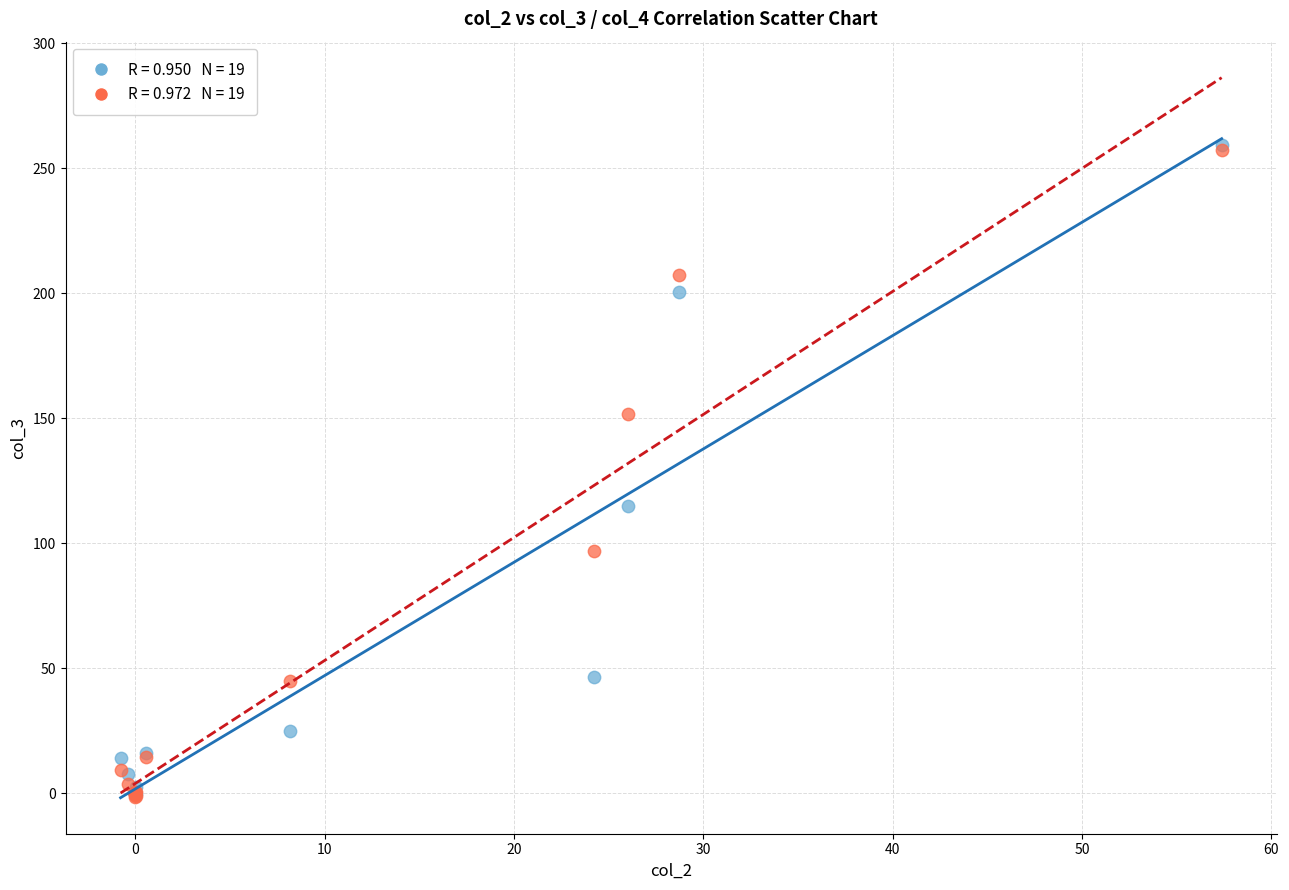

Across all series, what Y value is closest to 128?

114.8